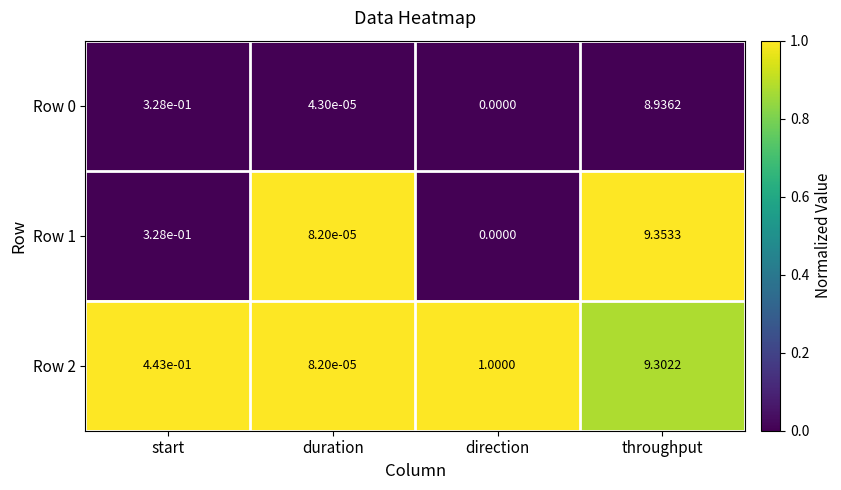

Rank the categories by Row 0 value from lowest to highest.

direction, duration, start, throughput